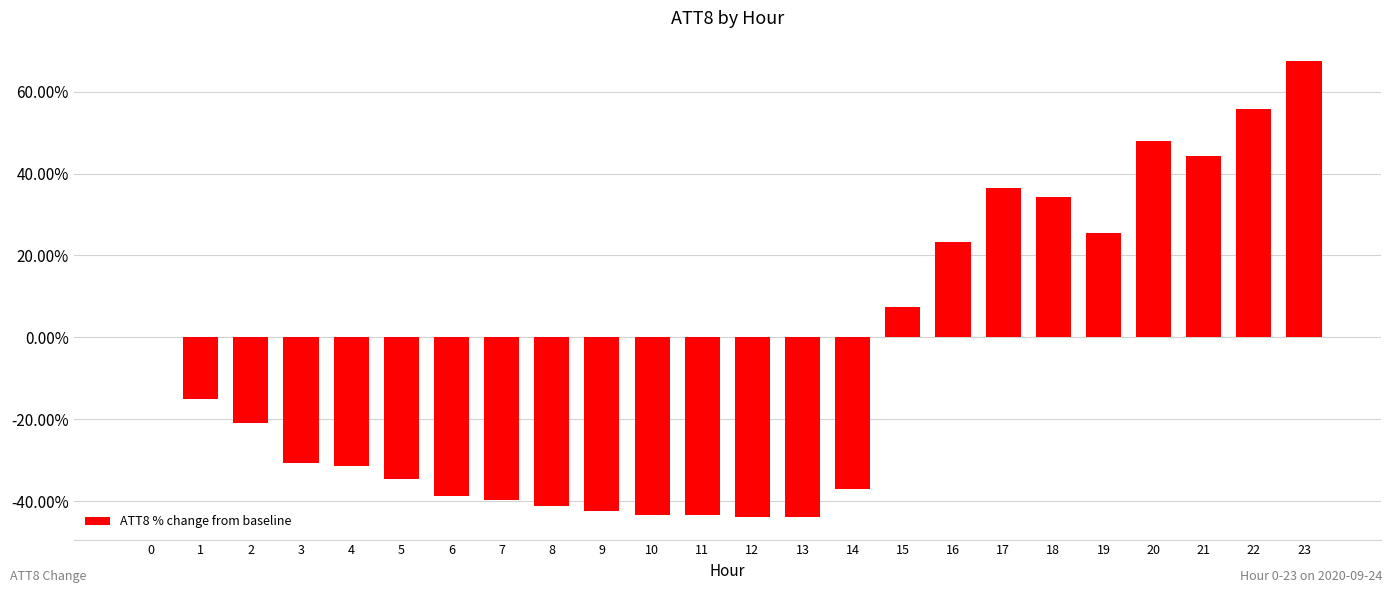

At which label is the value closest to 11?

15